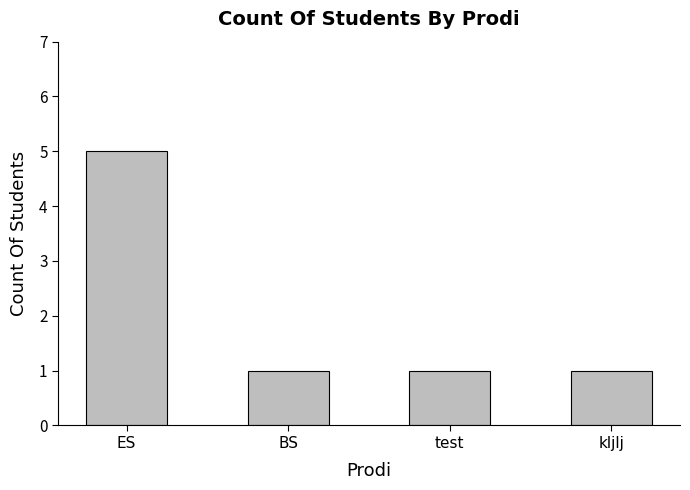

What is the greatest value displayed?

5